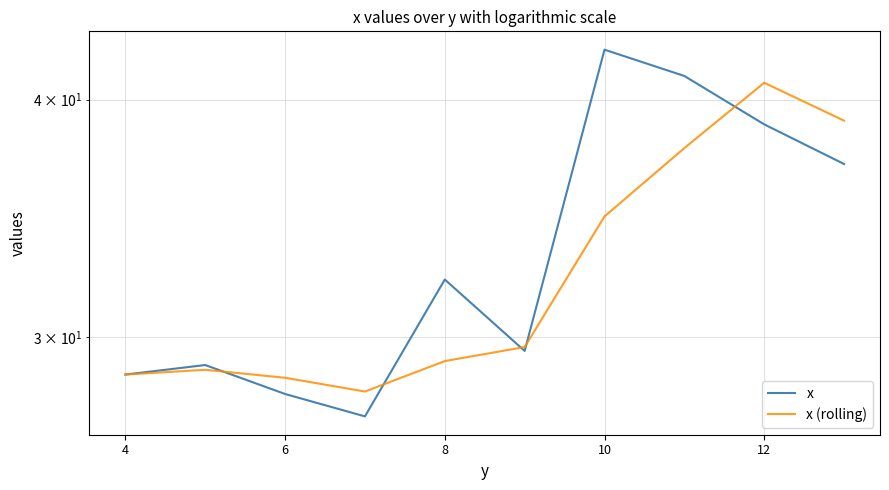

The value of x at 12 is 58.4. True or false?

False